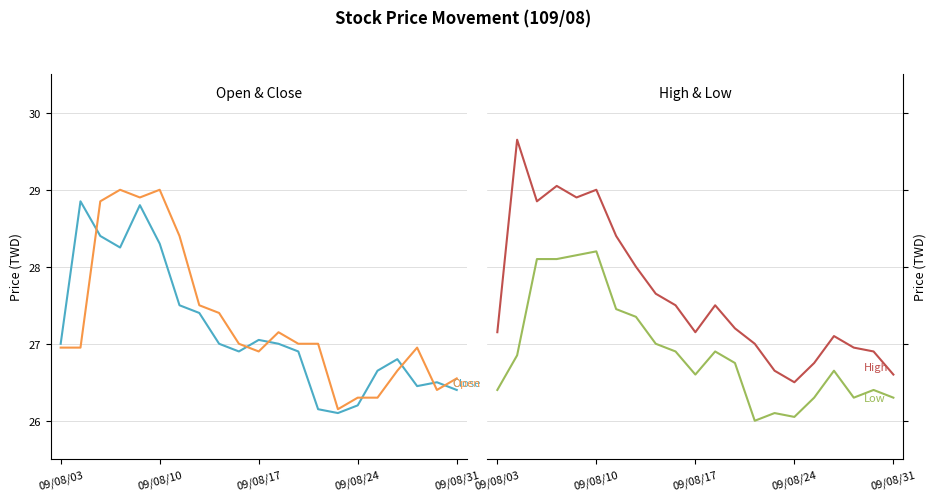

List the series in order of their overall mean, lowest first.

Low, Close, Open, High